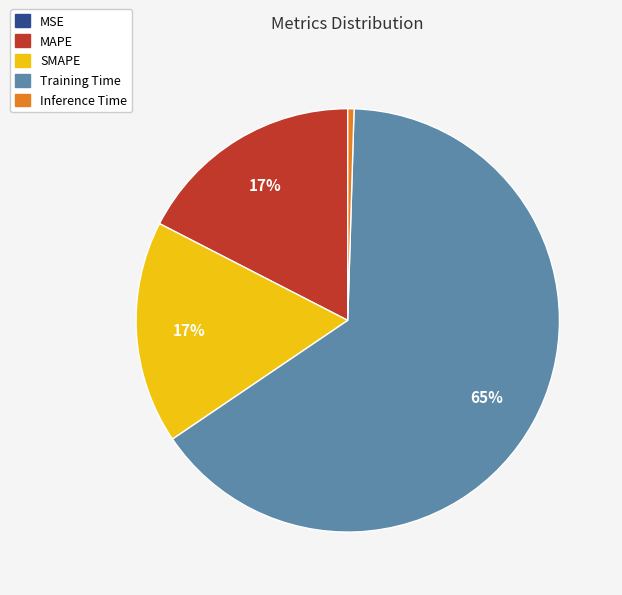

Between Training Time and SMAPE, which is larger?

Training Time